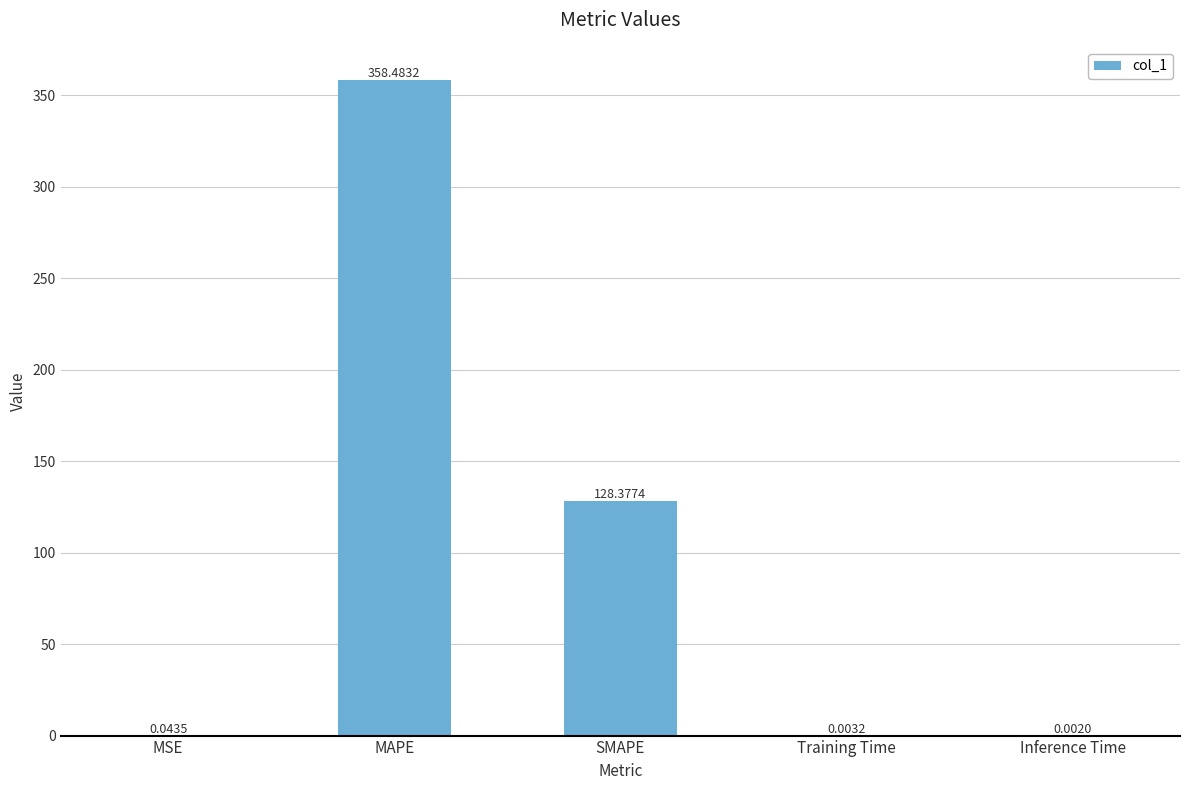

What is the sum of all values?

486.9